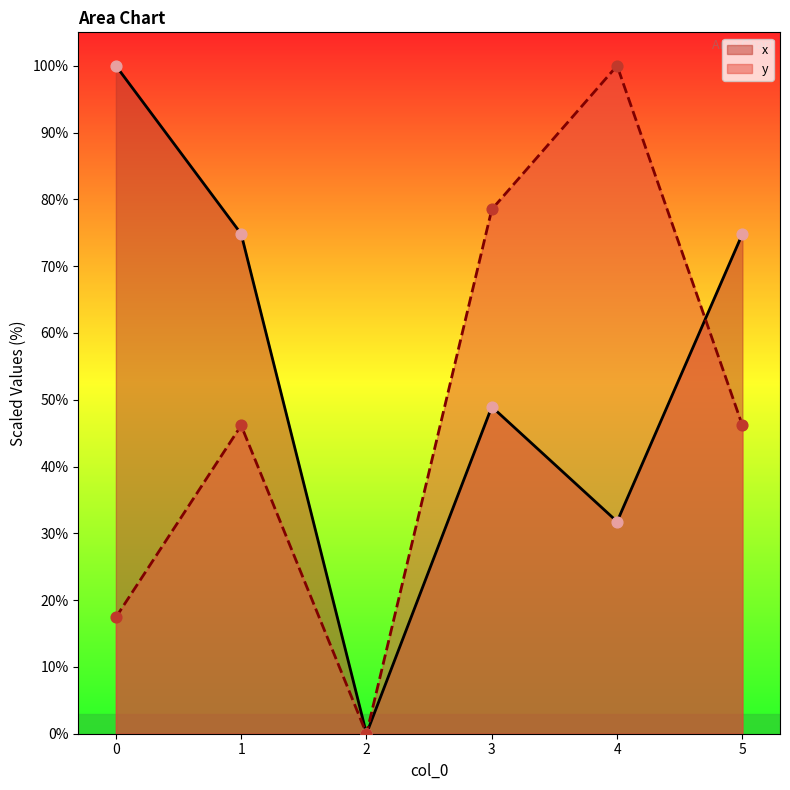

Is the value of x at 0 greater than the value of y at 5?

Yes